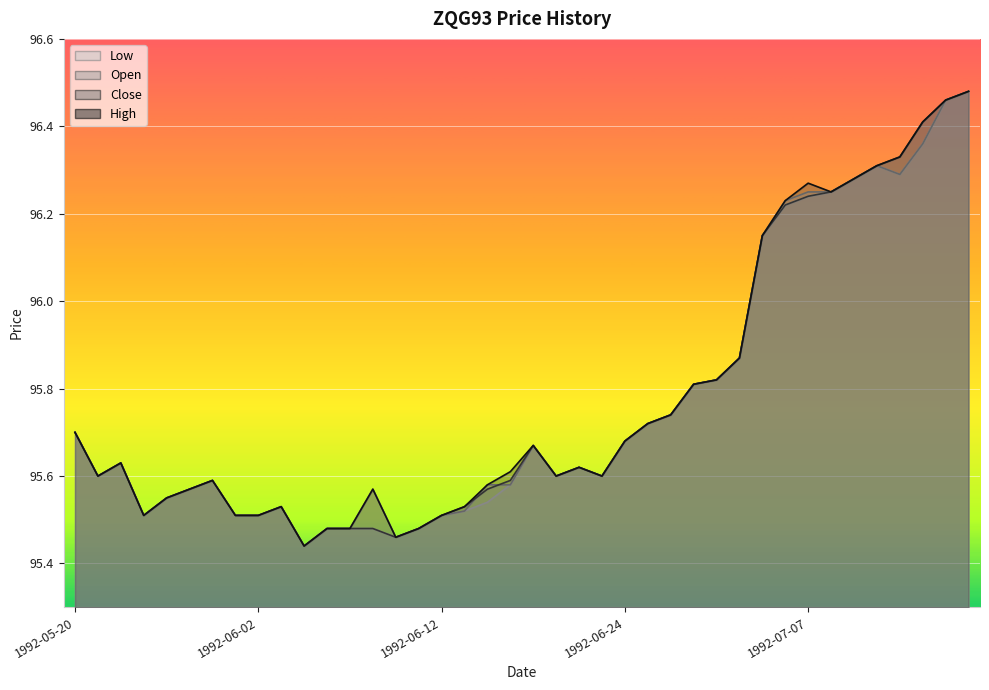

Which series changed the most between 1992-06-09 and 1992-06-10?

High